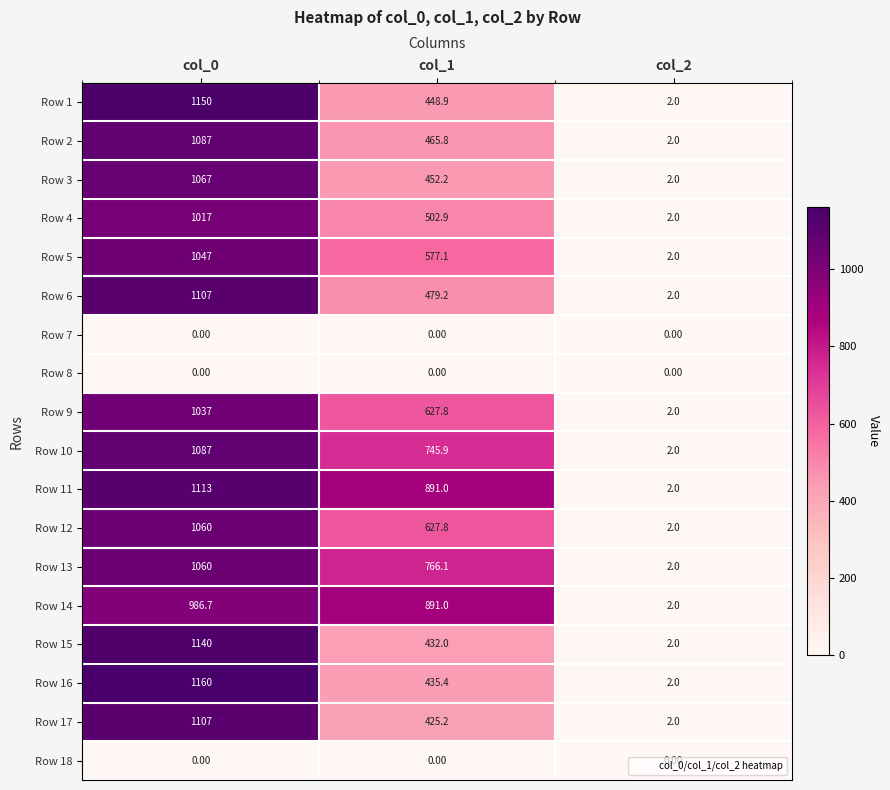

List the labels in order of Row 11 value, largest first.

col_0, col_1, col_2